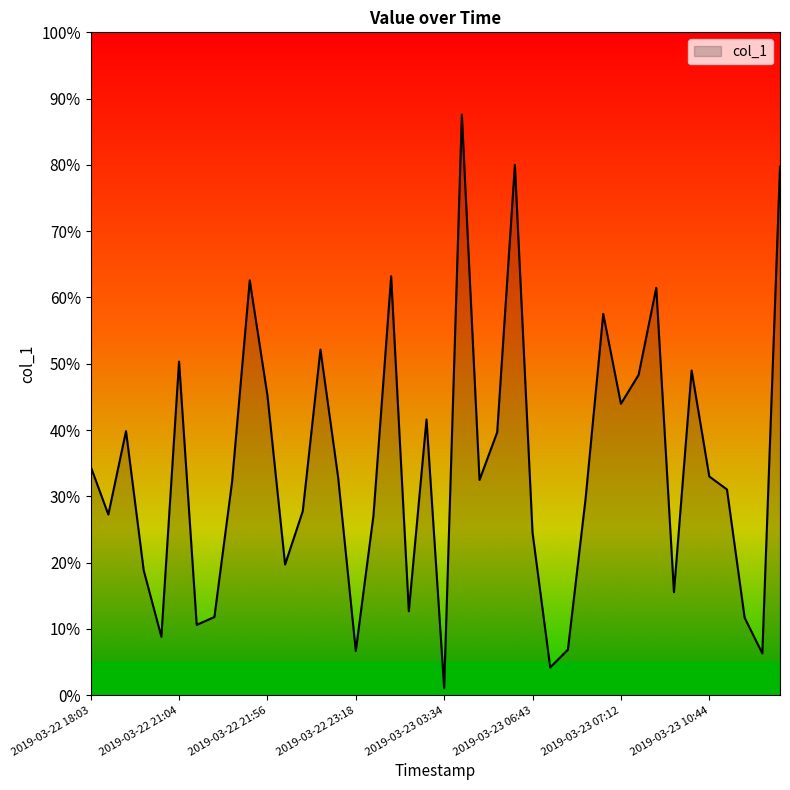

What is the maximum value shown in the chart?

87.6